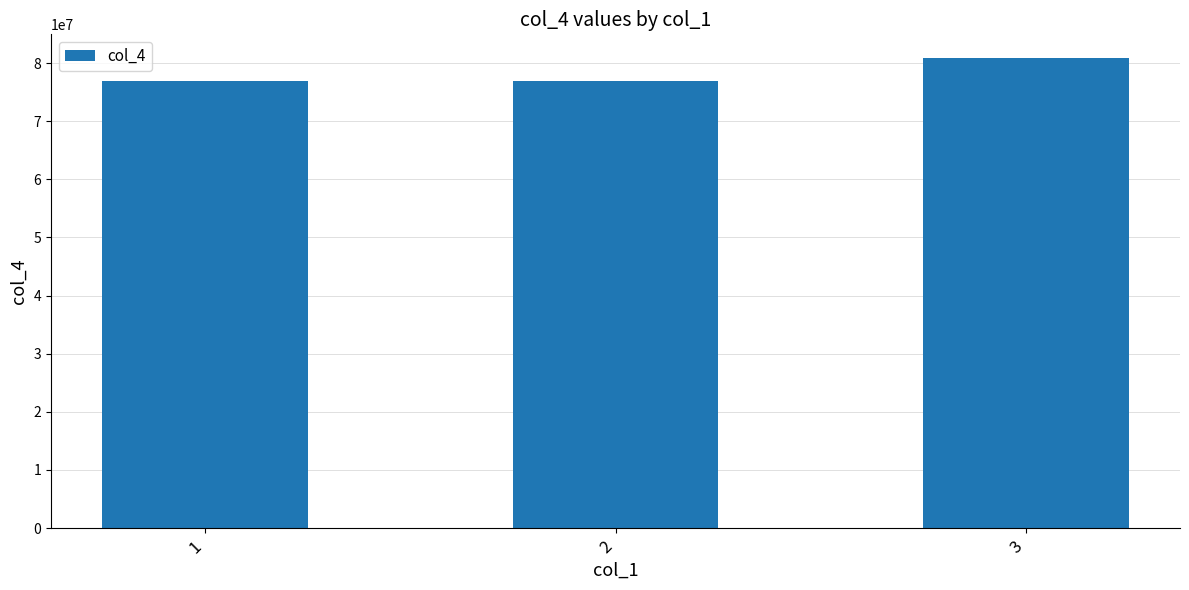

What is the average value?

78263917